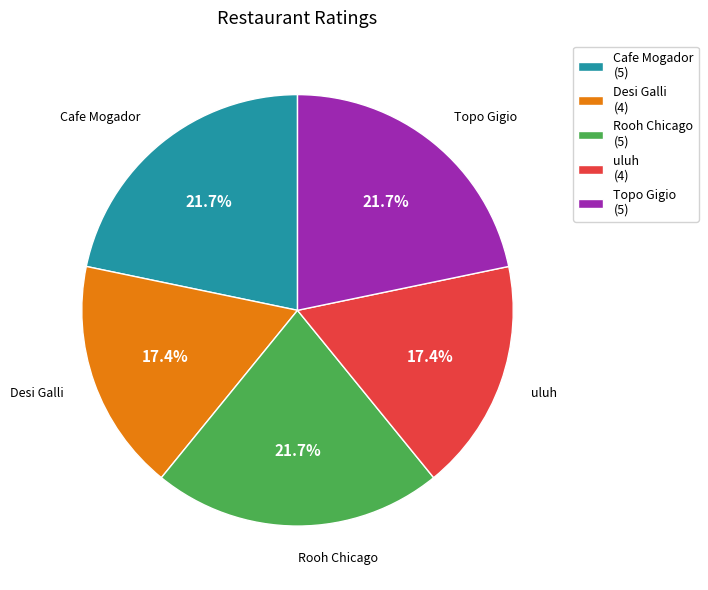

To the nearest percent, what is the difference between the uluh and Topo Gigio slice percentages?

4%